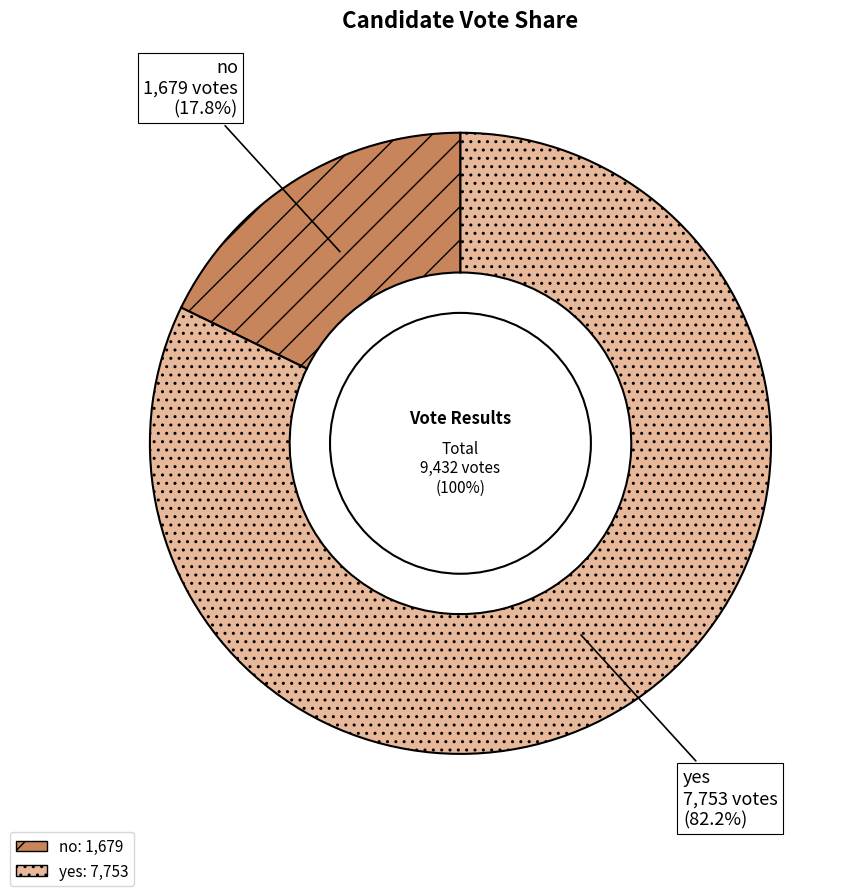

Which slice is the smallest?

no